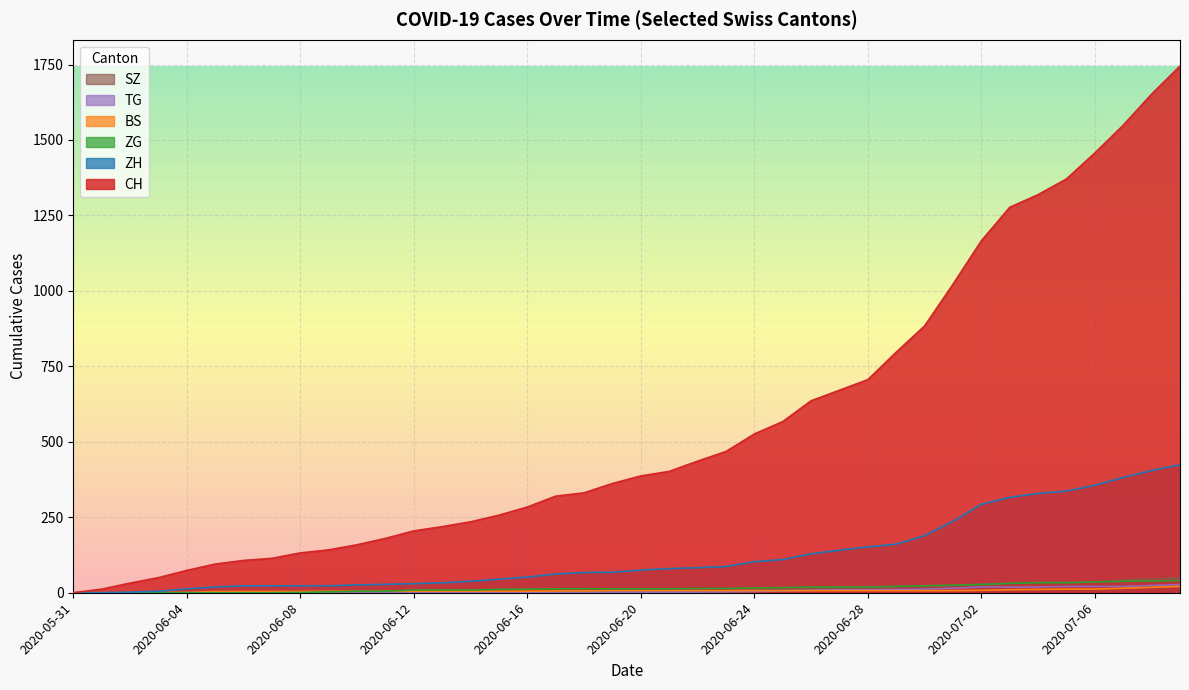

At which label is ZH closest to 212?

2020-06-30